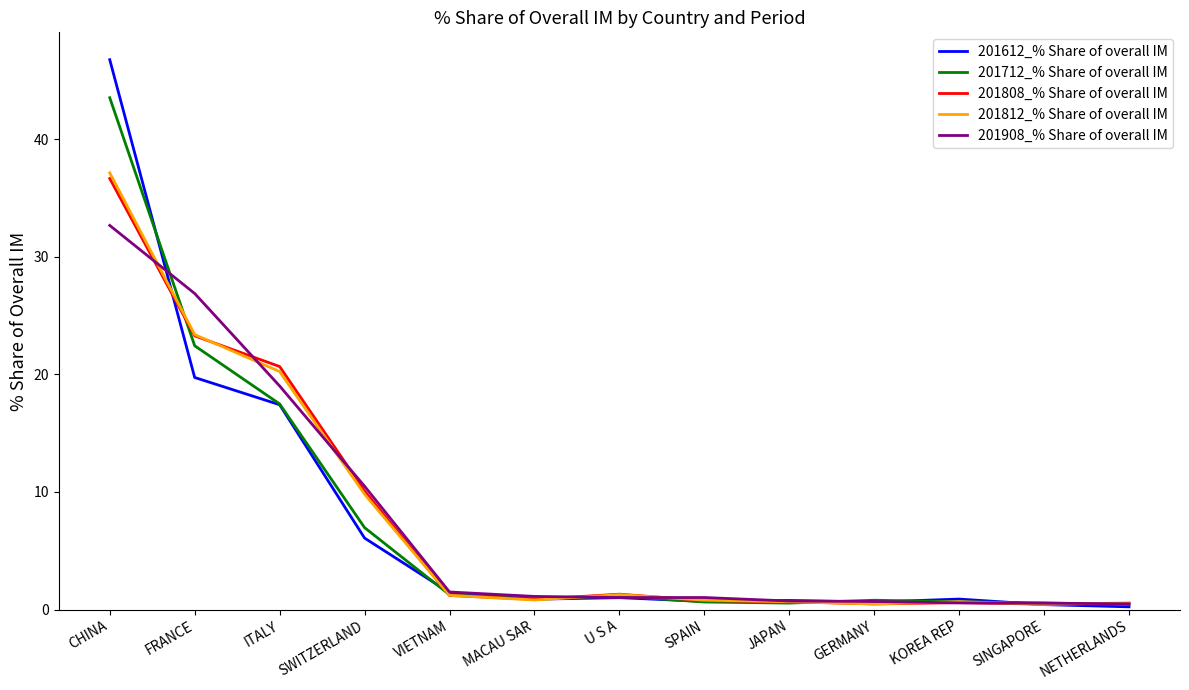

Which category has the highest value in the 201908_% Share of overall IM series?

CHINA